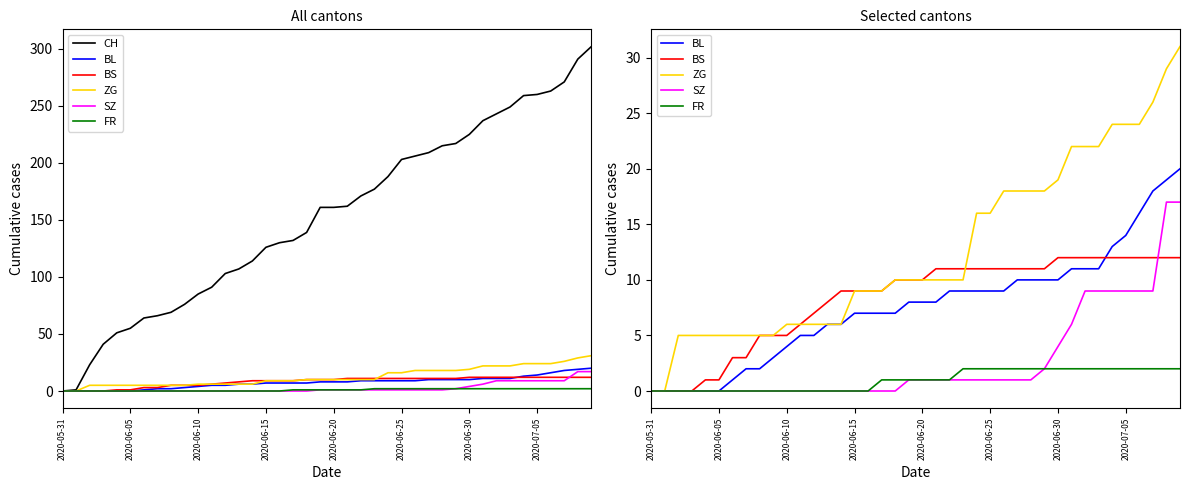

True or false: CH and SZ intersect in this chart.

False